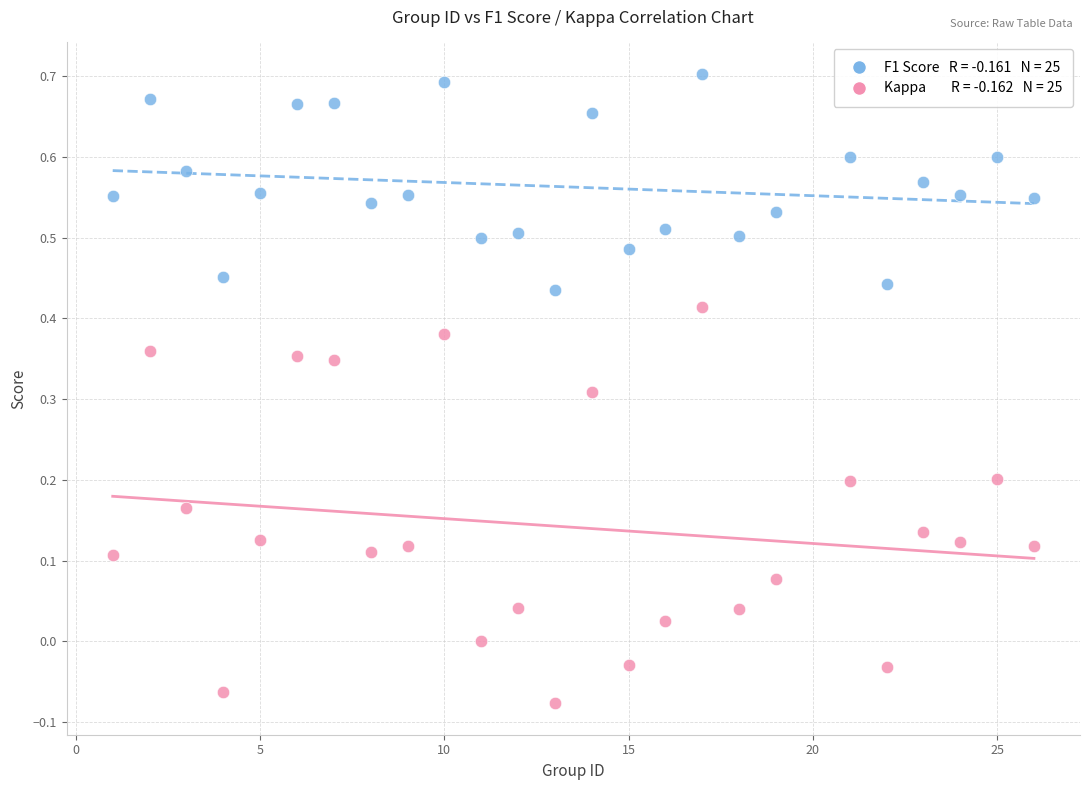

Across all data points, what is the range of Y values (max minus min)?

0.8